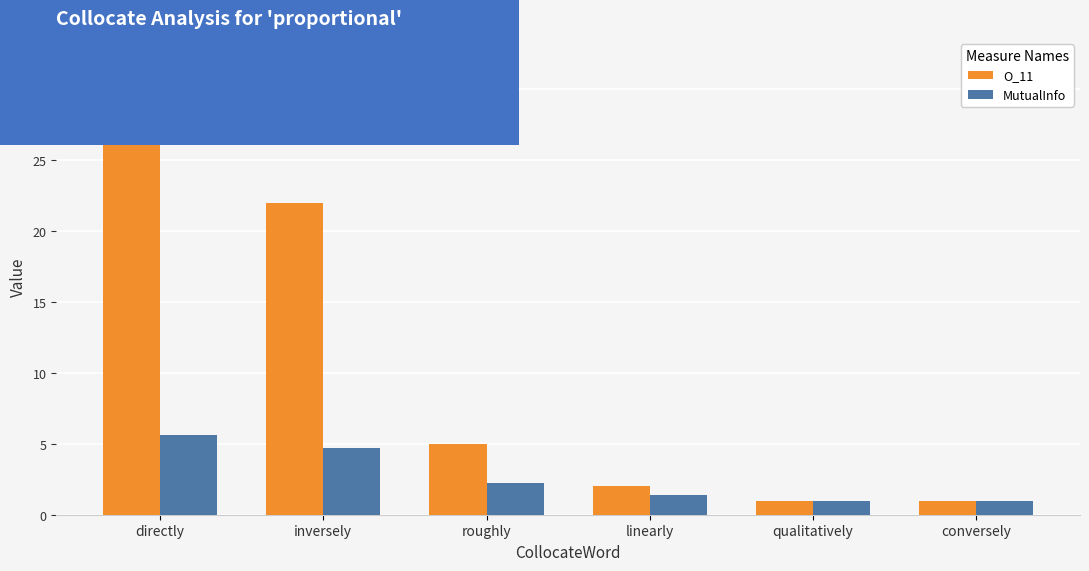

Reading left to right, list all the values displayed in this chart.

O_11: 32.0	22.0	5.0	2.0	1.0	1.0
MutualInfo: 5.6	4.7	2.2	1.4	1.0	1.0